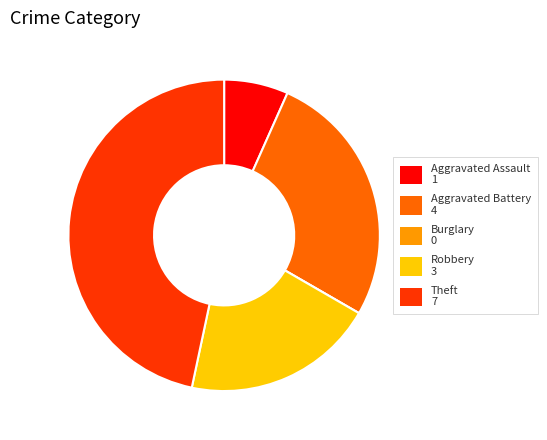

Which slice is the largest?

Theft